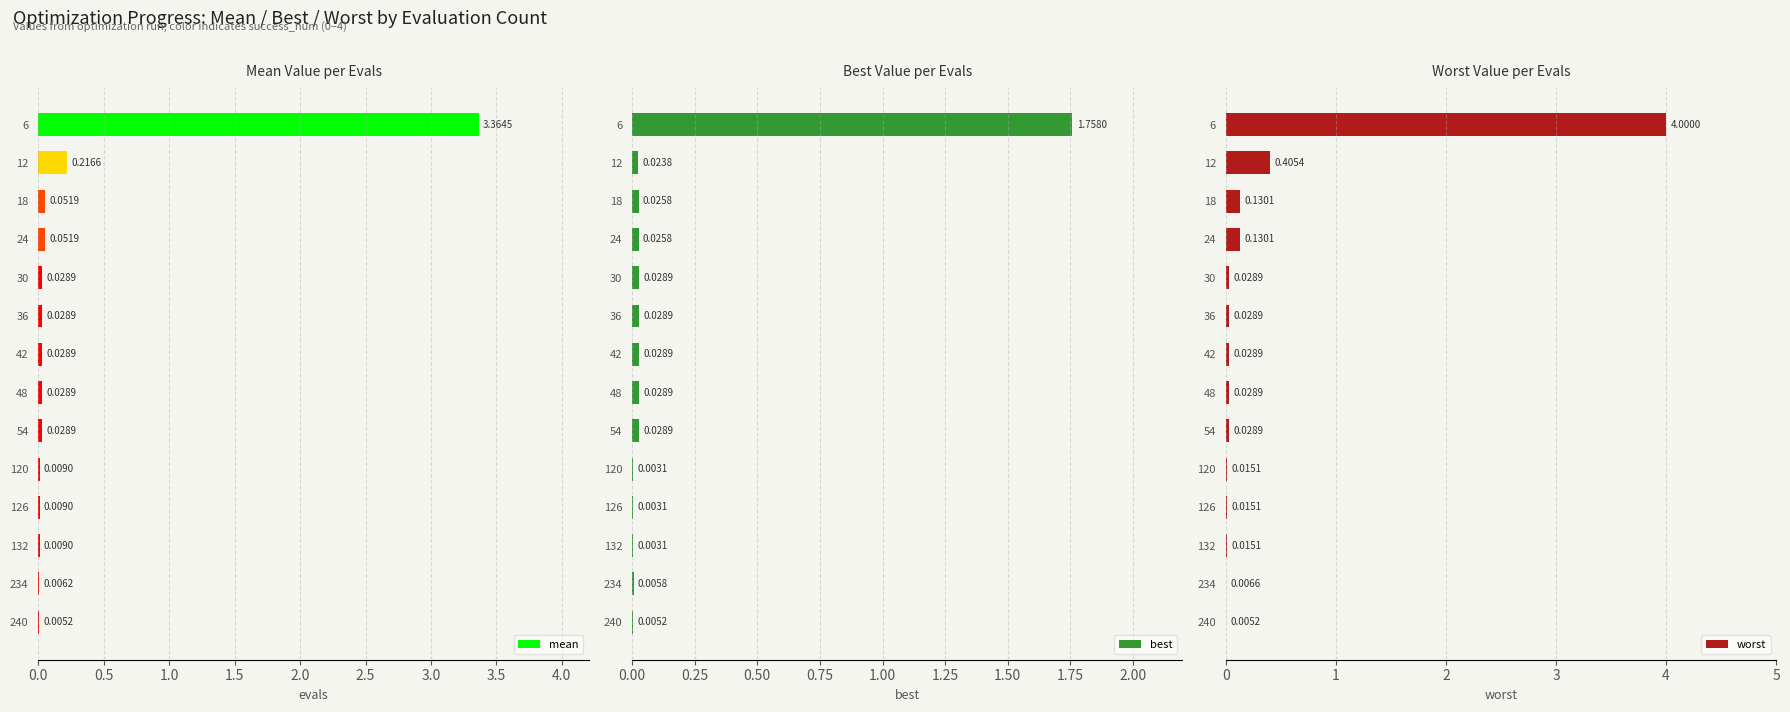

Are the bars grouped side by side (vs. stacked)?

Yes